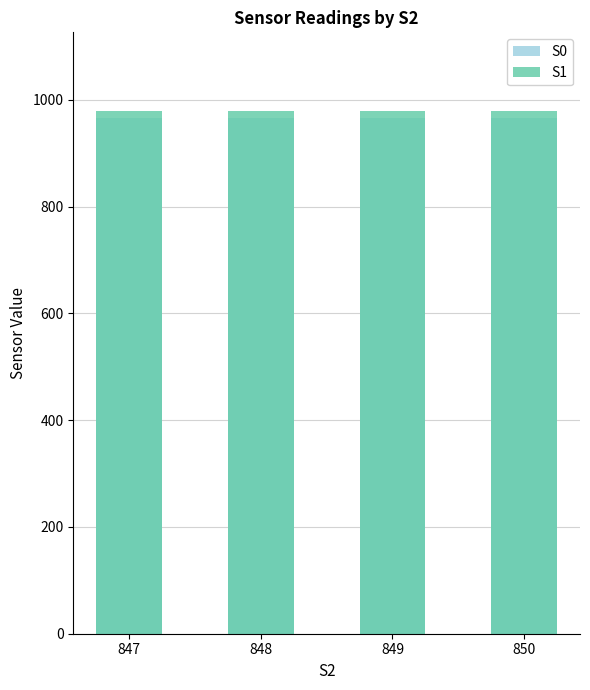

Rank the categories by S0 value from lowest to highest.

849, 848, 847, 850